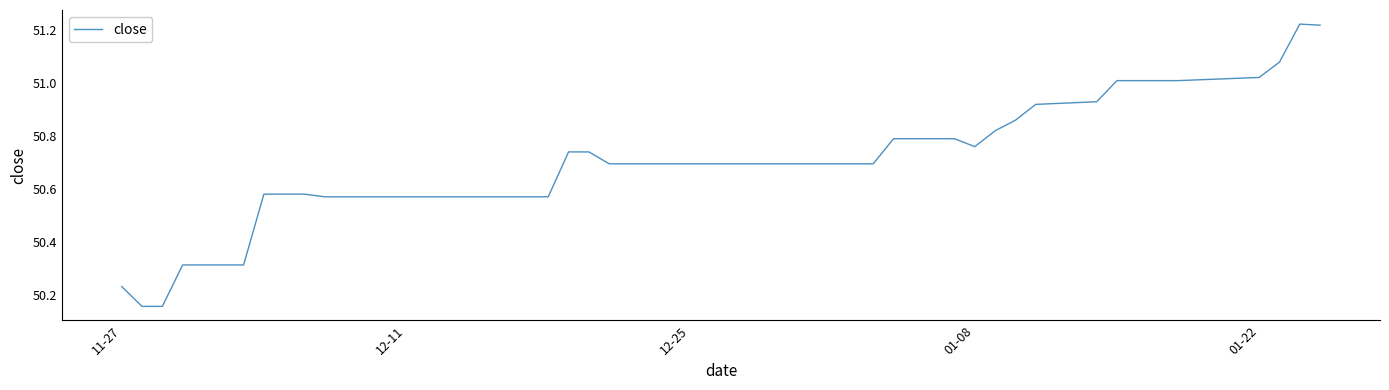

How many interior local valleys (lower than both neighbors) does the data have?

1